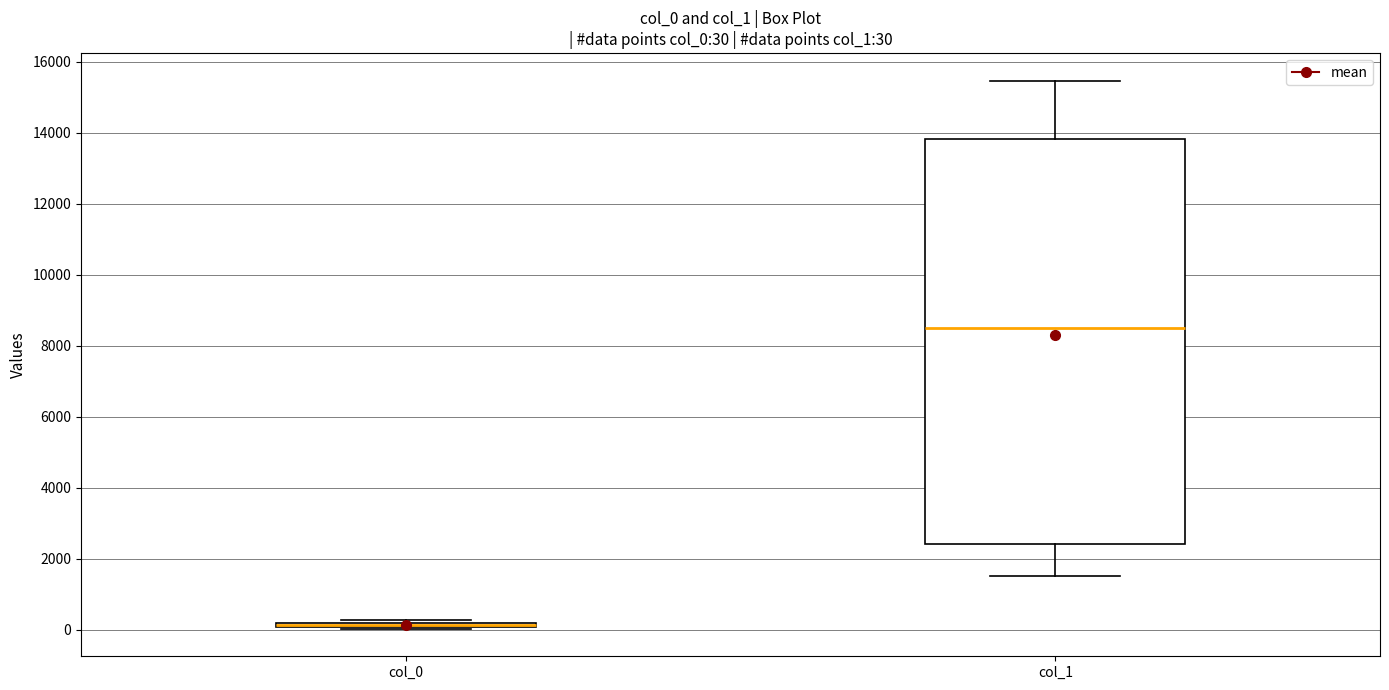

Which box is the tallest, from its lower edge to its upper edge?

col_1